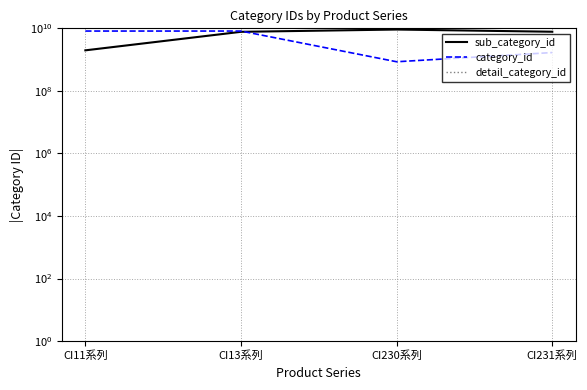

How many data points does each series have?

4